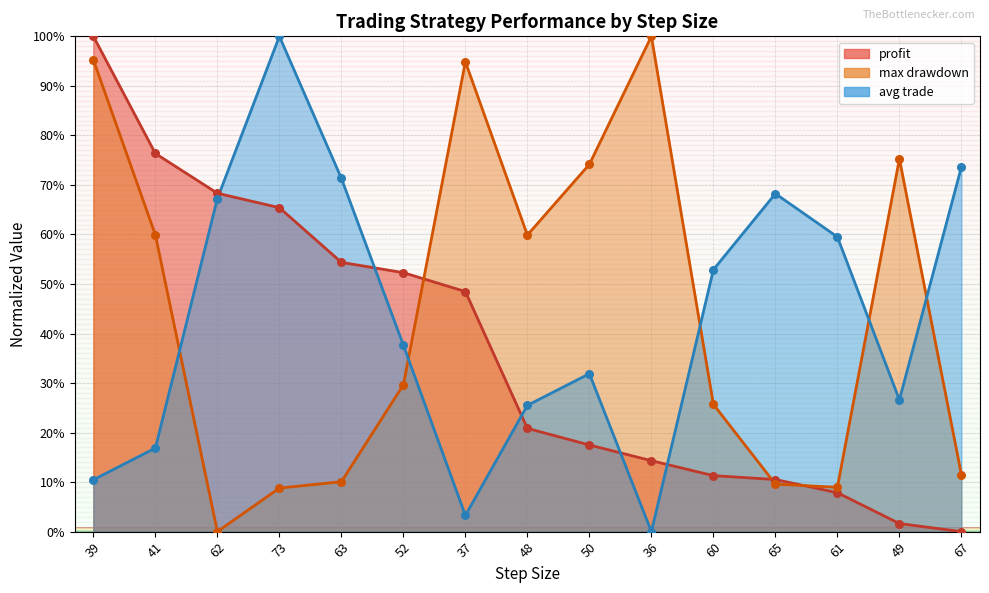

Which series contains the highest Y value?

profit